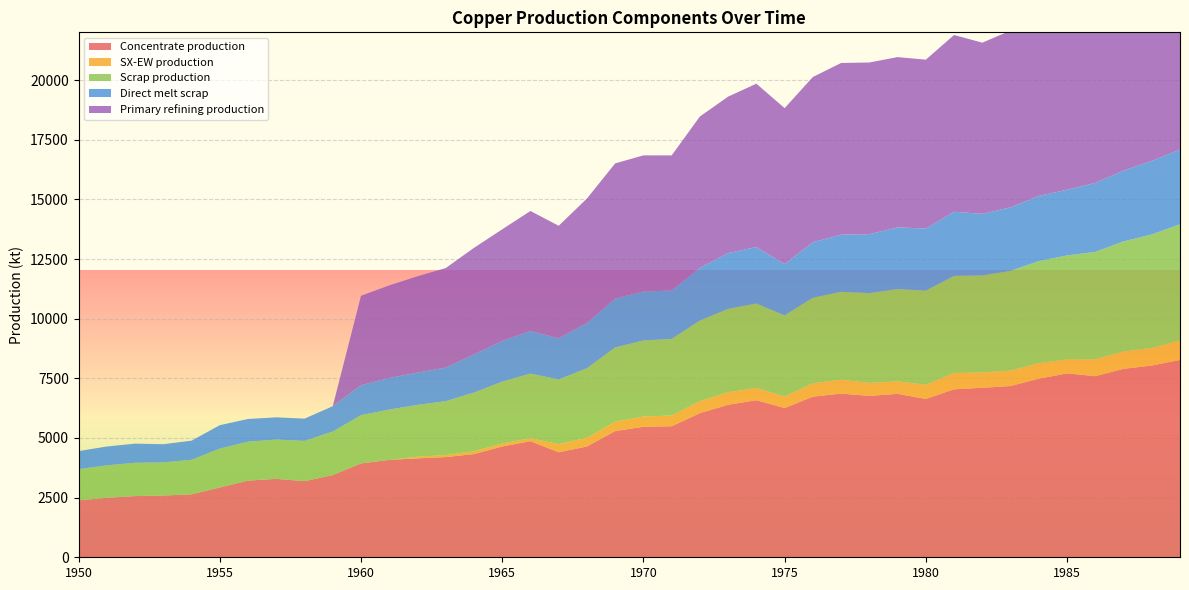

Reading left to right, what are all the values shown in this chart?

Concentrate production: 2385.7	2491.7	2565.9	2587.0	2639.9	2926.2	3212.5	3286.6	3191.1	3445.6	3933.3	4081.7	4145.3	4198.2	4325.4	4643.5	4866.1	4399.4	4643.2	5290.1	5470.3	5491.4	6042.8	6392.7	6583.5	6254.7	6731.9	6859.0	6763.5	6848.3	6636.1	7039.0	7102.6	7176.7	7484.2	7706.8	7590.1	7897.6	8035.4	8268.6
SX-EW production: 0.0	0.0	0.0	0.0	0.0	0.0	0.0	0.0	0.0	0.0	0.0	0.0	70.7	87.8	117.6	125.5	120.9	343.6	366.8	391.9	429.7	449.6	498.2	522.3	513.5	480.3	557.1	585.0	542.5	522.7	590.9	682.0	642.4	647.3	650.8	581.2	704.9	722.4	737.6	817.4
Scrap production: 1308.7	1361.0	1395.2	1388.9	1446.5	1627.9	1633.0	1647.9	1684.8	1824.9	2021.8	2109.3	2171.0	2256.0	2460.1	2593.1	2711.5	2710.9	2913.9	3112.3	3186.9	3212.0	3379.8	3496.4	3536.5	3401.8	3585.5	3682.6	3765.3	3870.2	3946.5	4071.8	4069.4	4180.1	4276.9	4360.8	4503.9	4616.8	4755.4	4869.5
Direct melt scrap: 756.1	790.0	801.3	762.9	799.0	981.9	950.2	929.9	934.5	1060.8	1257.2	1322.0	1352.5	1407.5	1601.7	1705.9	1789.6	1724.8	1892.4	2049.2	2053.6	2025.4	2209.6	2338.6	2367.6	2150.8	2330.2	2393.6	2470.2	2584.9	2603.1	2688.1	2578.2	2661.8	2734.3	2753.6	2890.1	2969.1	3083.2	3130.0
Primary refining production: 0.0	0.0	0.0	0.0	0.0	0.0	0.0	0.0	0.0	0.0	3746.1	3881.6	4036.6	4172.0	4462.8	4675.9	5025.0	4714.0	5218.4	5664.5	5703.0	5663.8	6342.8	6556.0	6846.8	6535.9	6923.7	7195.1	7194.8	7136.2	7077.6	7407.3	7174.0	7406.6	7619.8	7697.0	8182.0	8181.7	8336.6	8452.7